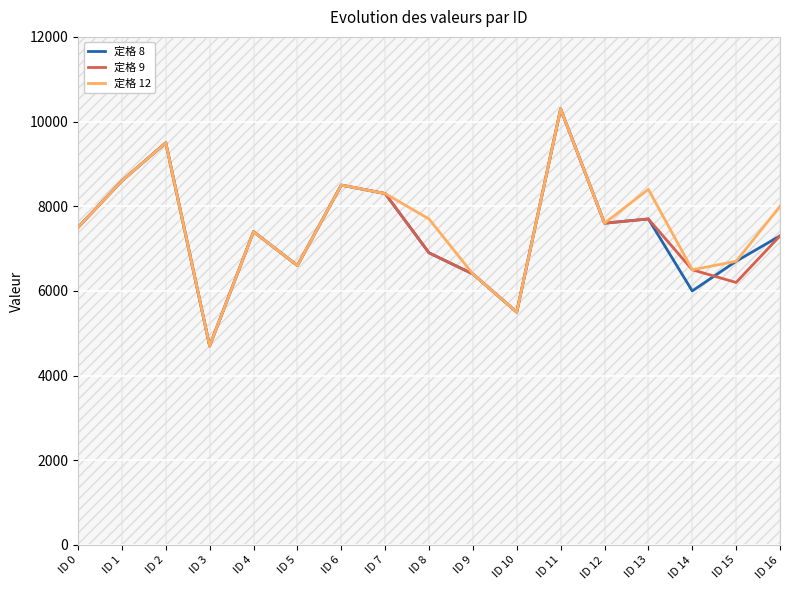

How many lines are shown in the chart?

3